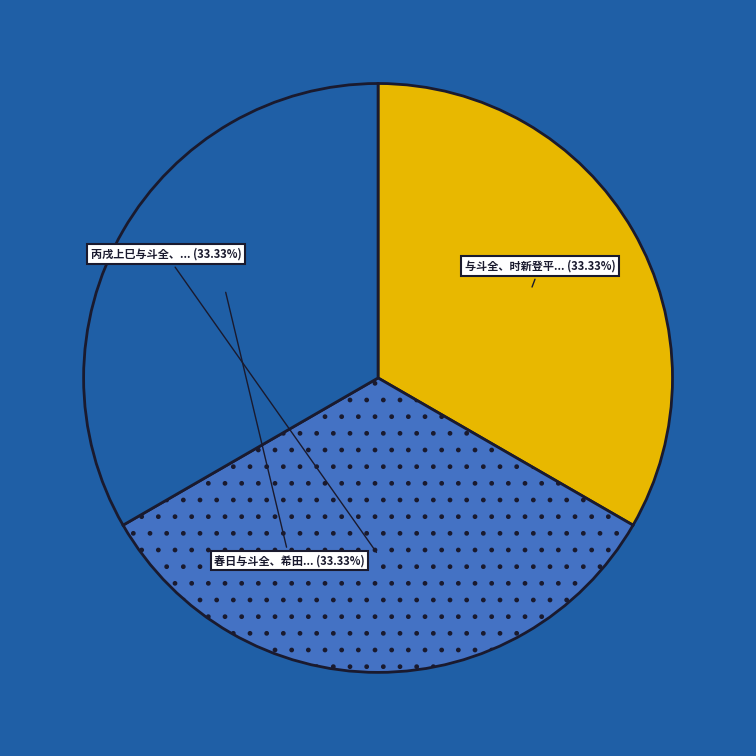

Does any single category account for the majority?

No